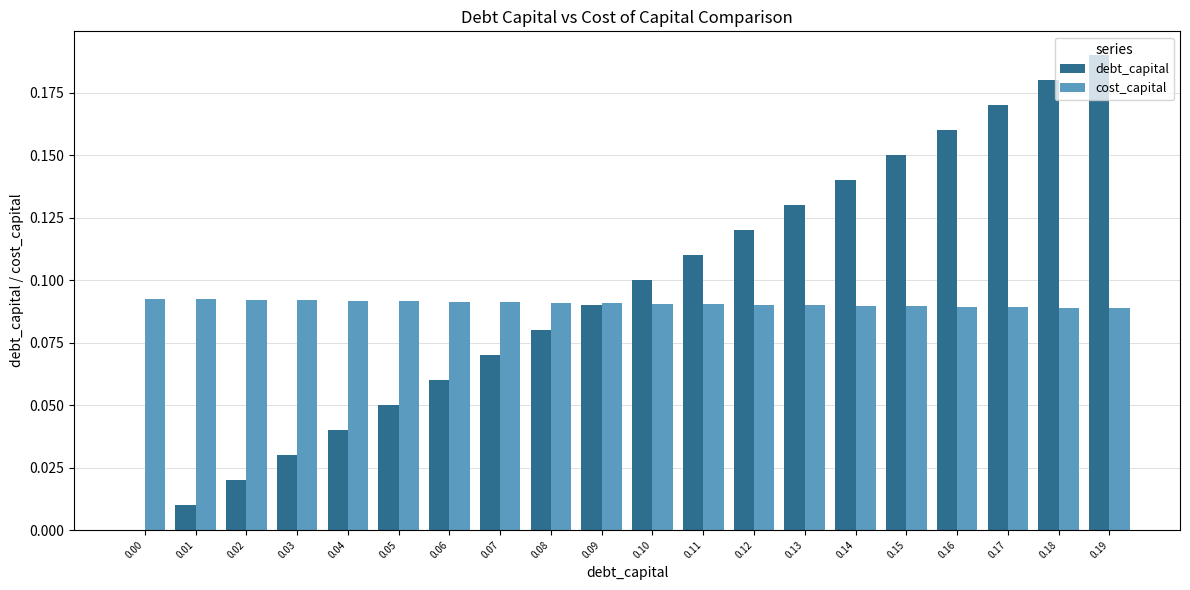

At which category is the sum across all series the highest?

0.19